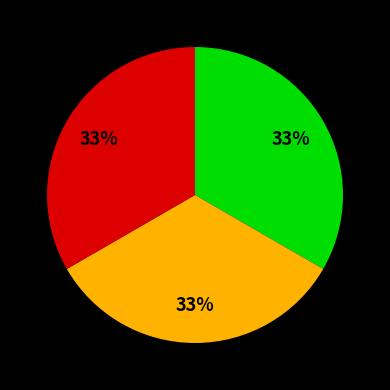

Is there any slice that represents more than half of the pie?

No